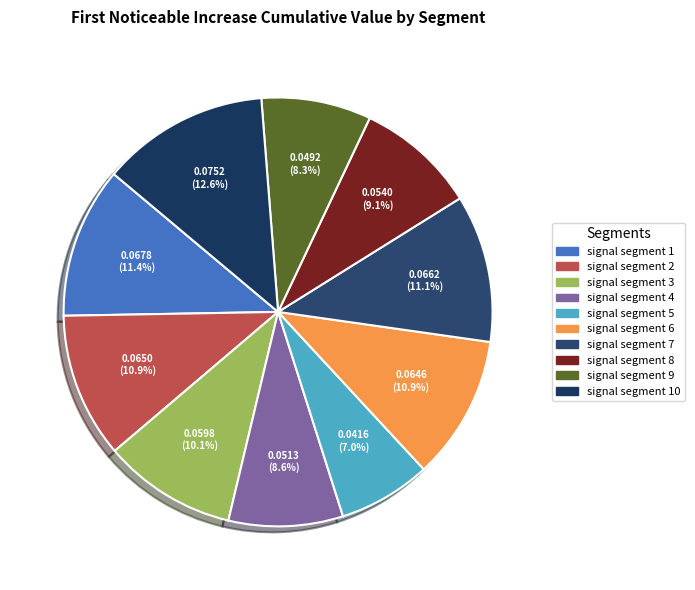

How many slices are in this pie chart?

10